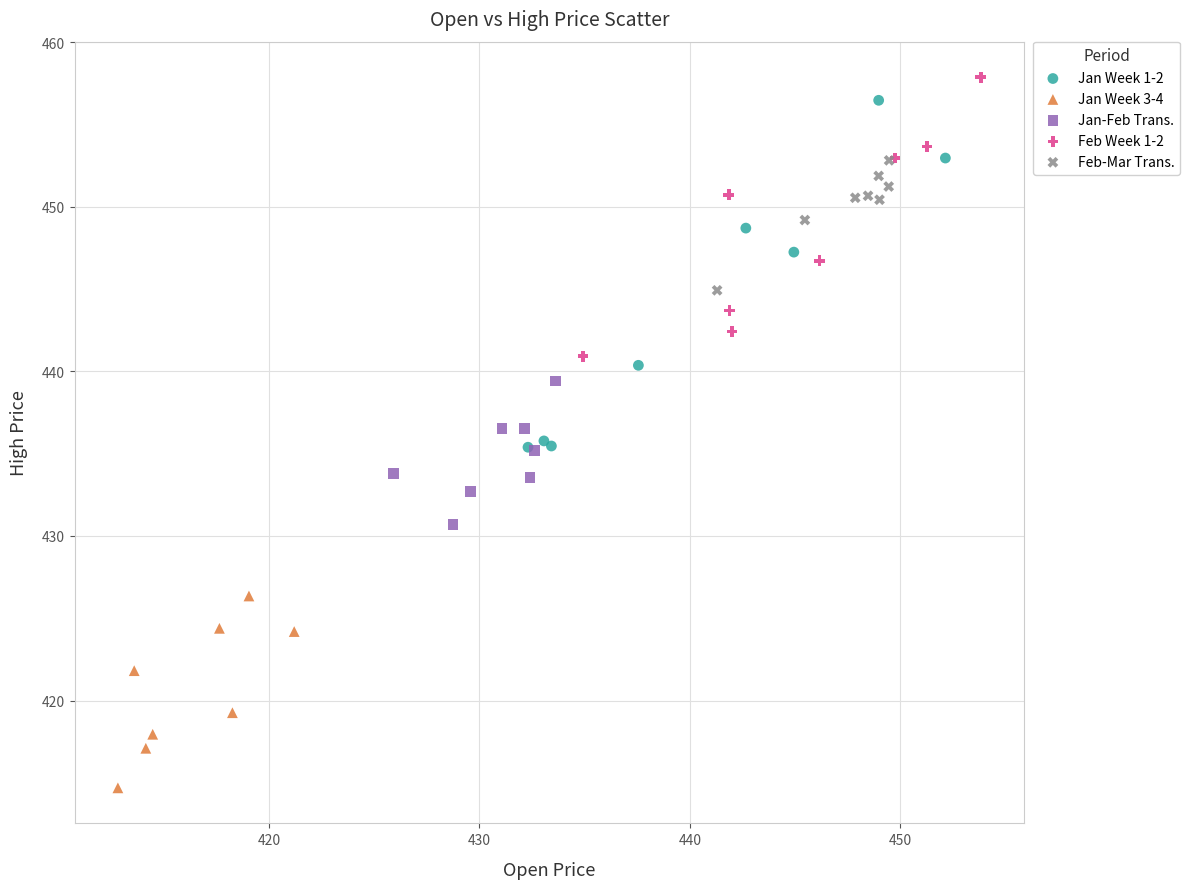

What are all the series names shown in the legend?

Jan Week 1-2, Jan Week 3-4, Jan-Feb Trans., Feb Week 1-2, Feb-Mar Trans.